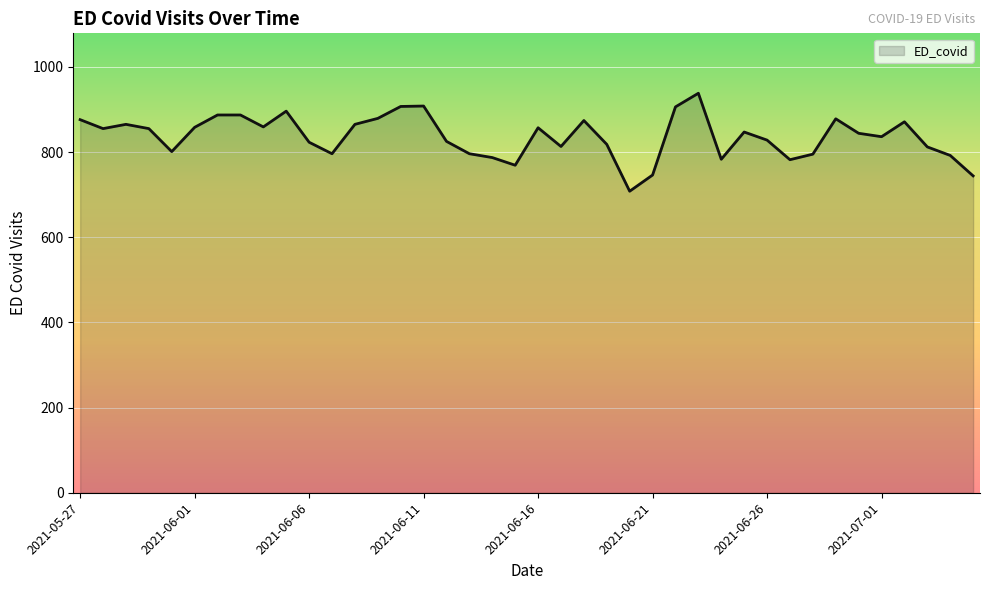

What is the maximum value shown in the chart?

938